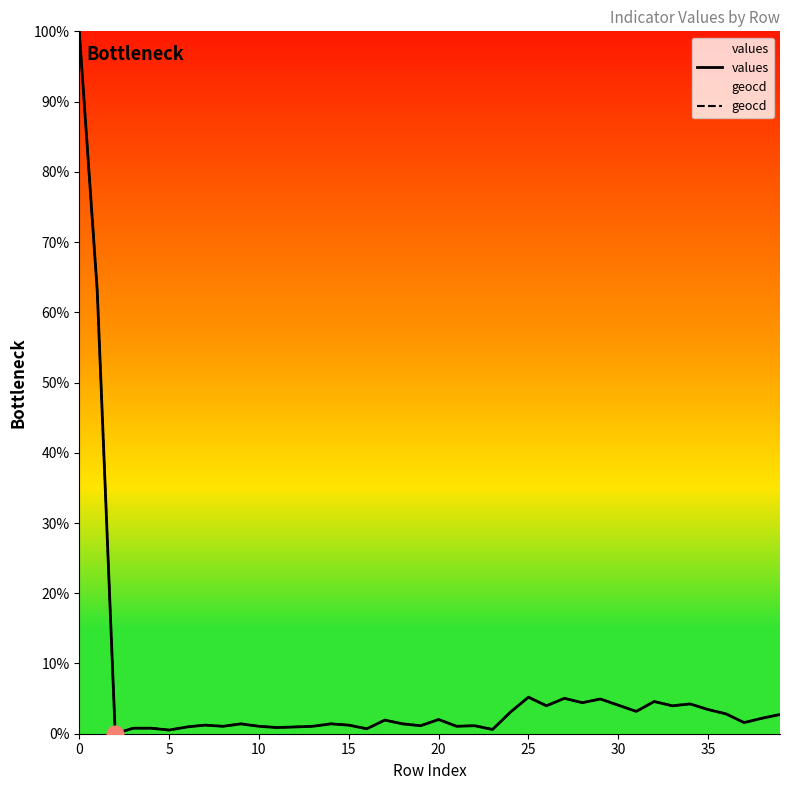

What is the difference between the maximum and minimum values in the values series?

100.0